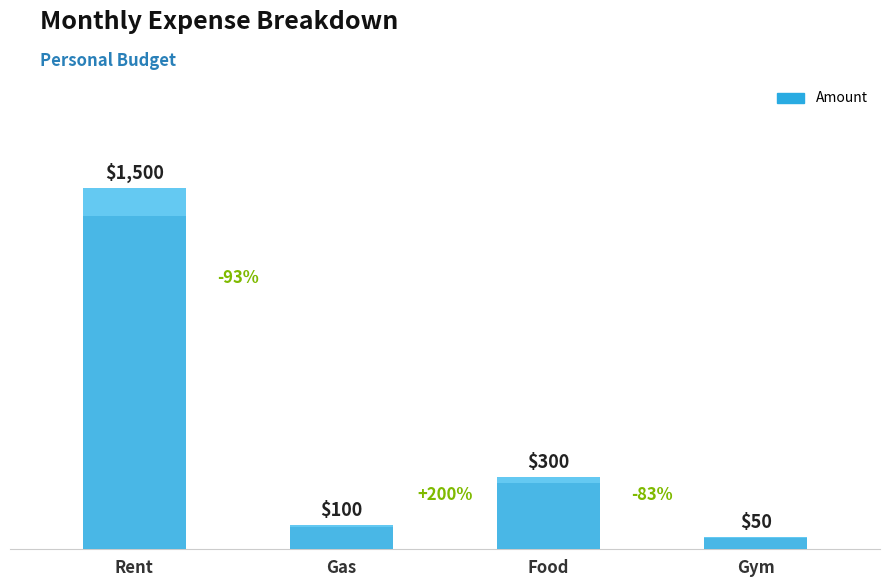

Is it true that the value at Gym is 70?

False